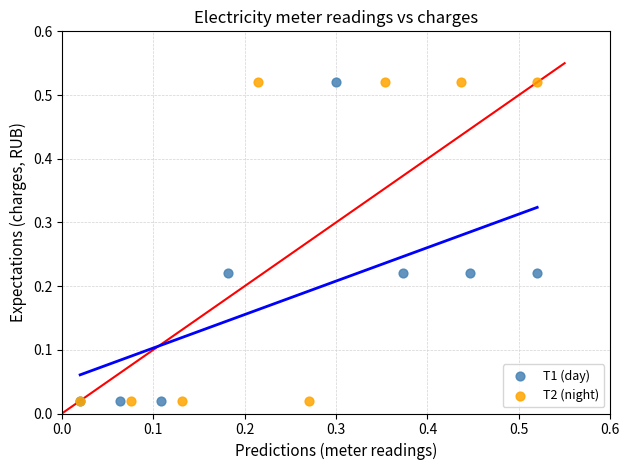

What are all the series names shown in the legend?

Т1 (day), Т2 (night)